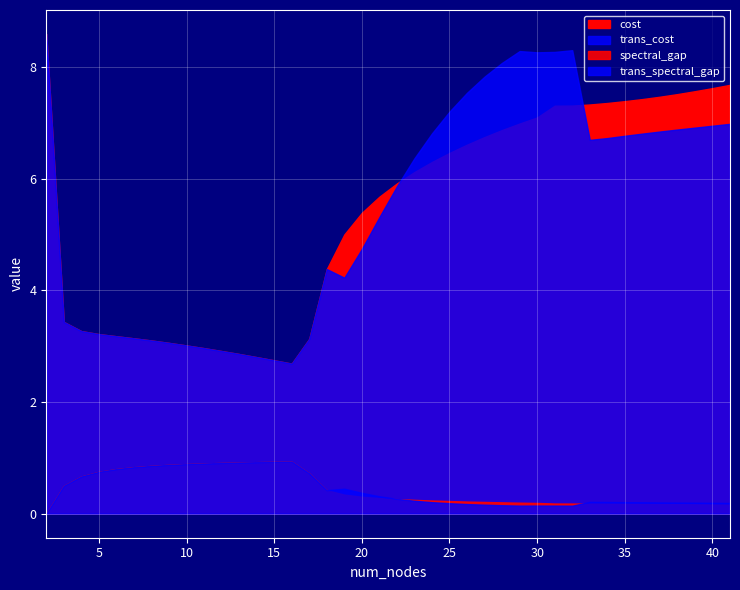

Between which two adjacent categories do trans_cost and cost first intersect?

22.0 and 23.0